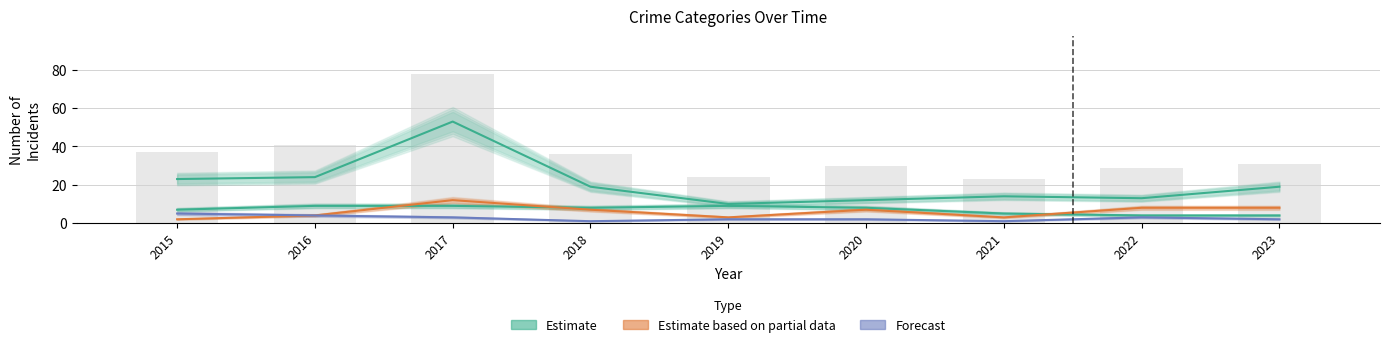

What is the value of the Estimate based on partial data bar at the 8th from the left?

8